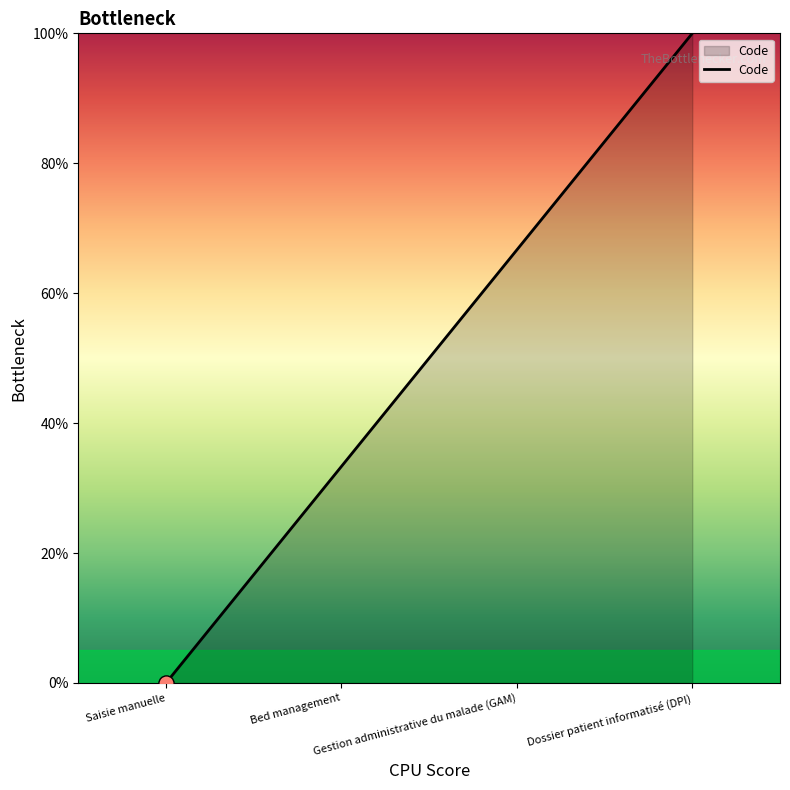

Between Gestion administrative du malade (GAM) and Bed management, which is larger?

Gestion administrative du malade (GAM)